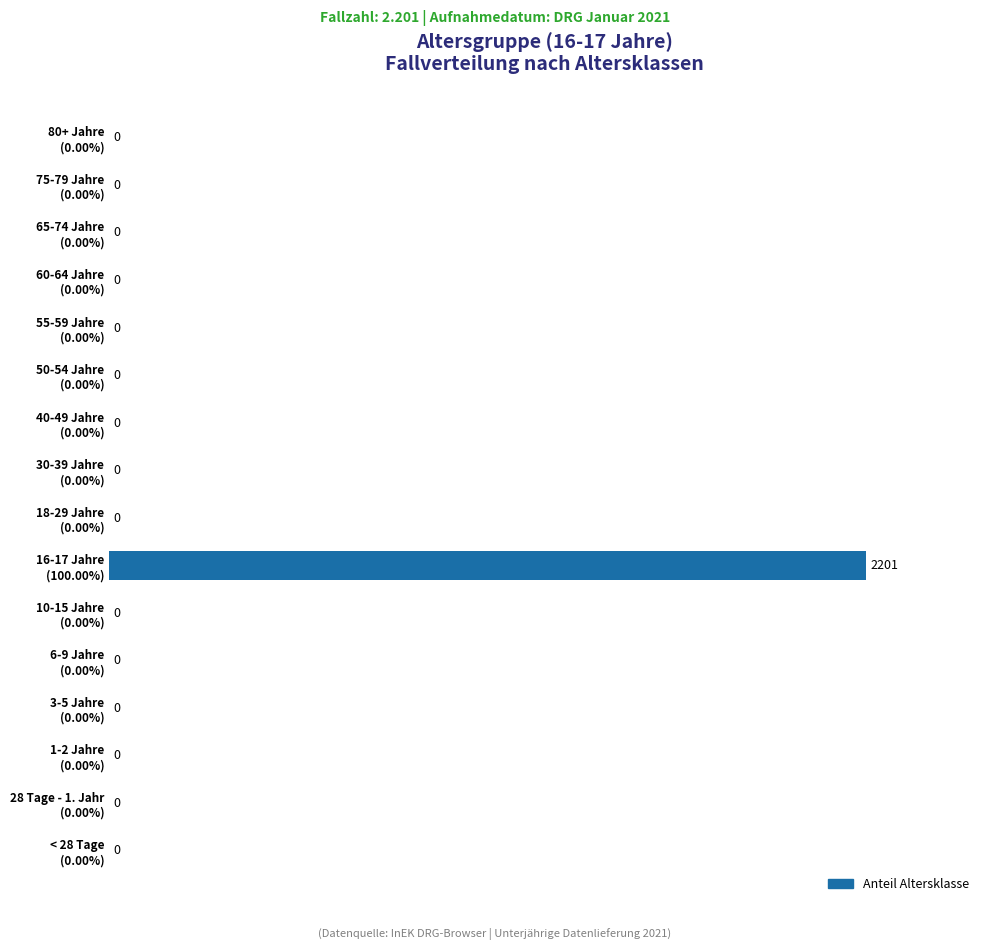

How many positive values are there?

1